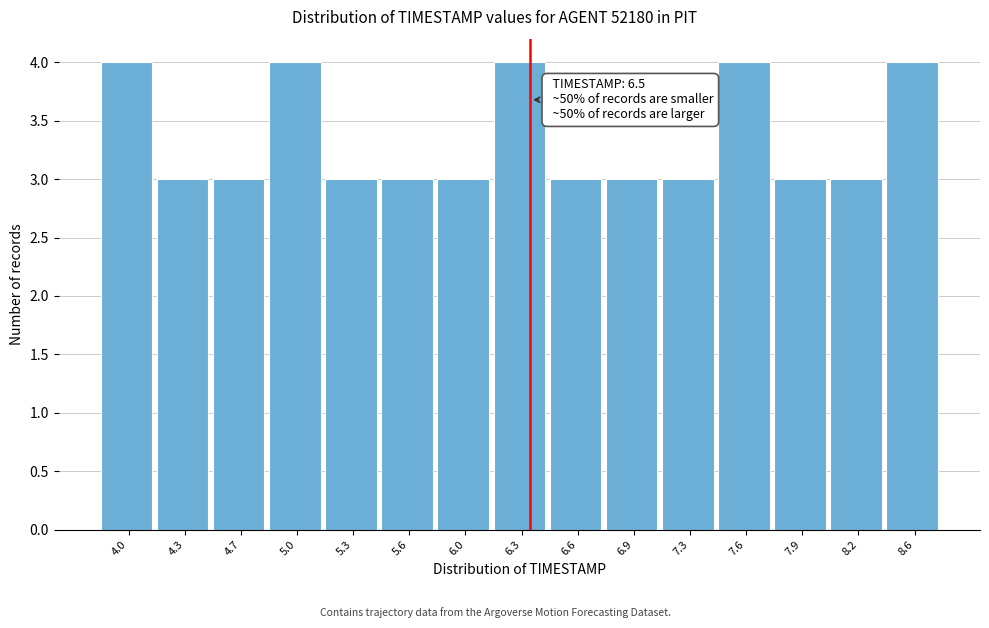

Reading left to right, what are all the values shown in this chart?

4	3	3	4	3	3	3	4	3	3	3	4	3	3	4